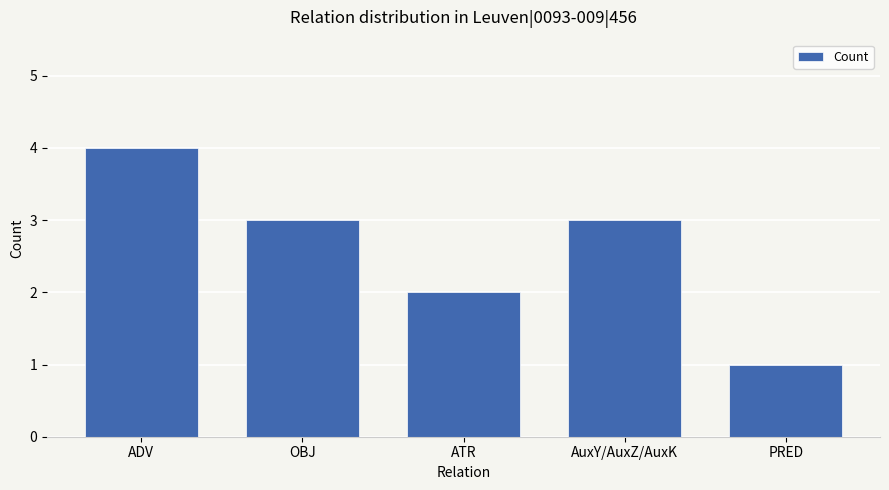

What is the minimum value shown in the chart?

1